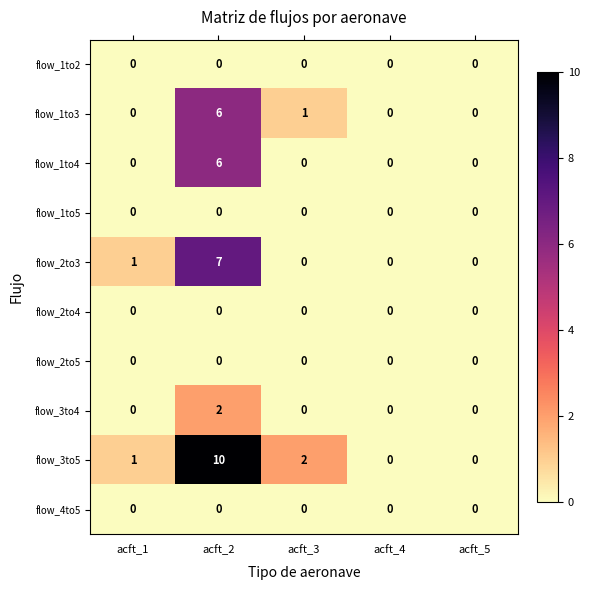

What is the difference between the maximum and minimum values in the flow_3to5 series?

10